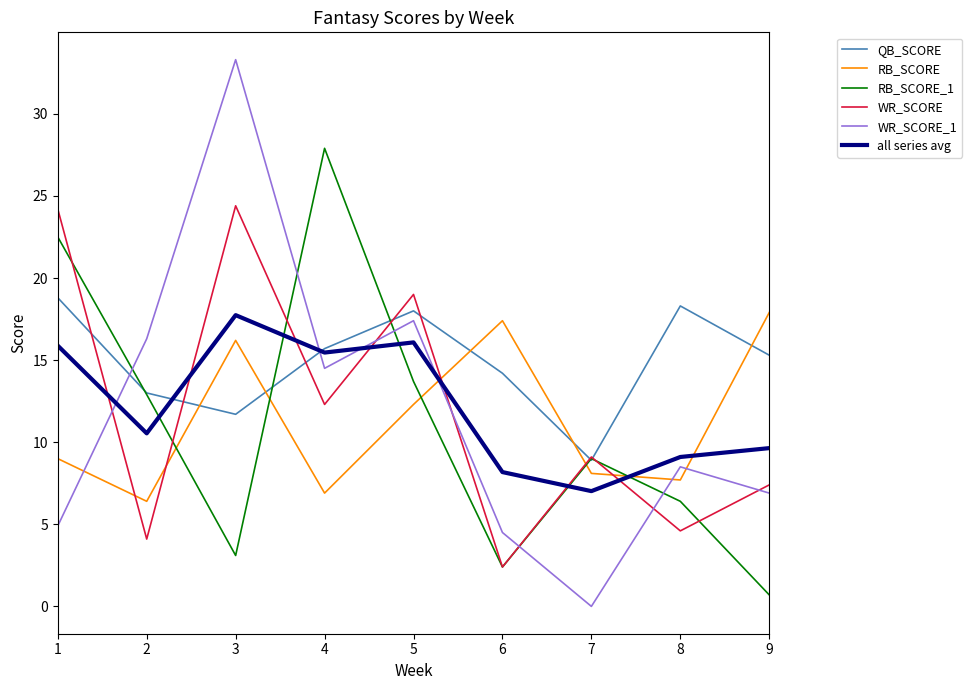

How many lines are shown in the chart?

6